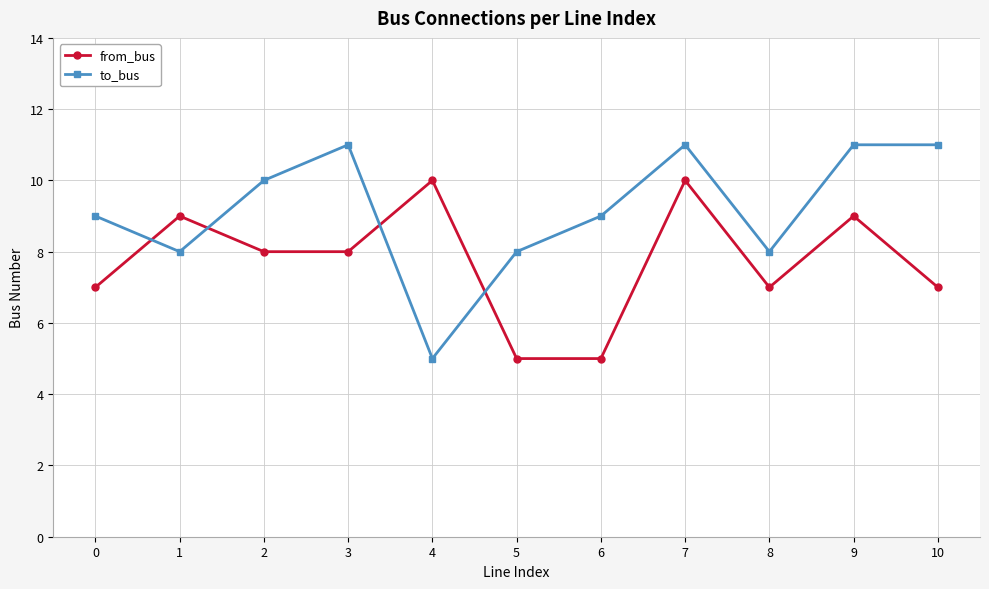

At 0, list the series in order from largest to smallest.

to_bus, from_bus